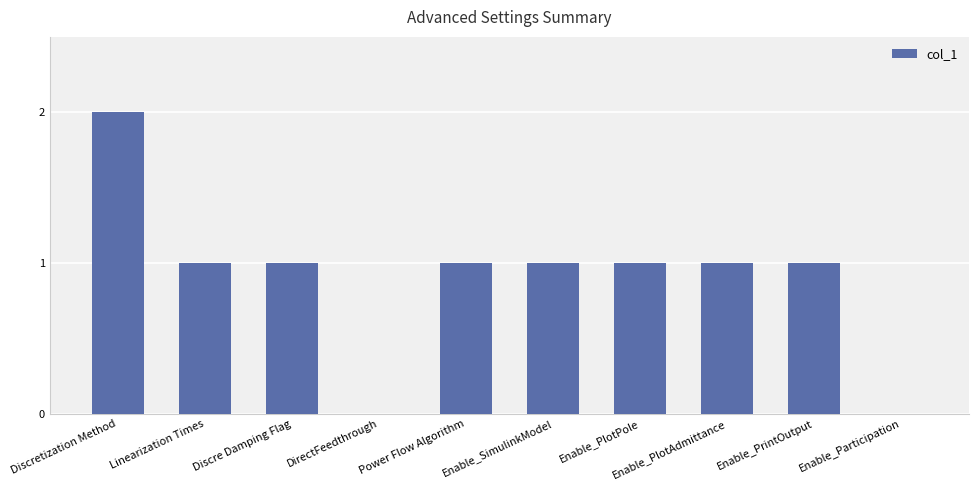

The chart shows a value of 2 at Discretization Method. True or false?

True